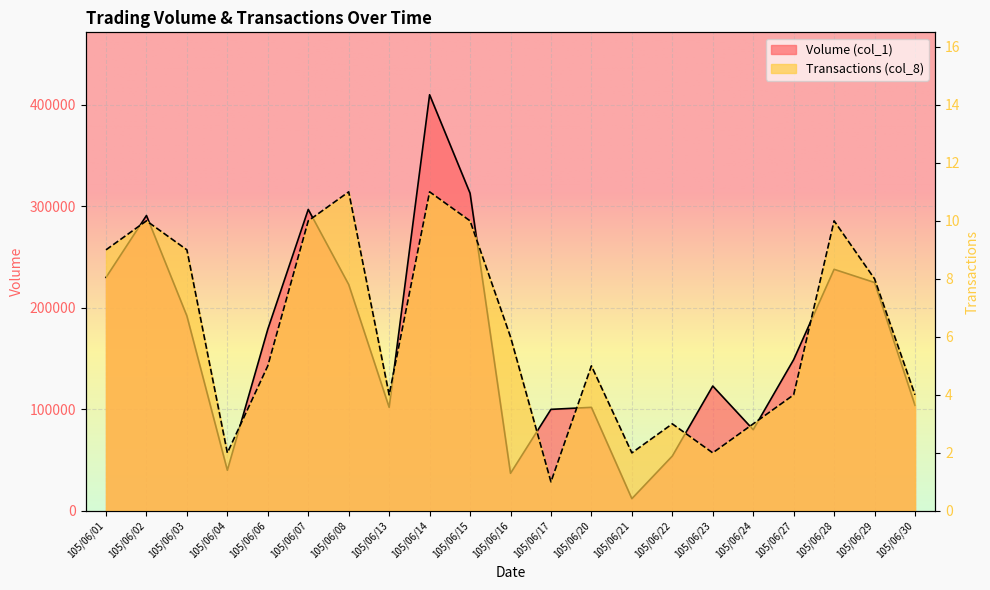

What is the sum of all Transactions (col_8) values?

129